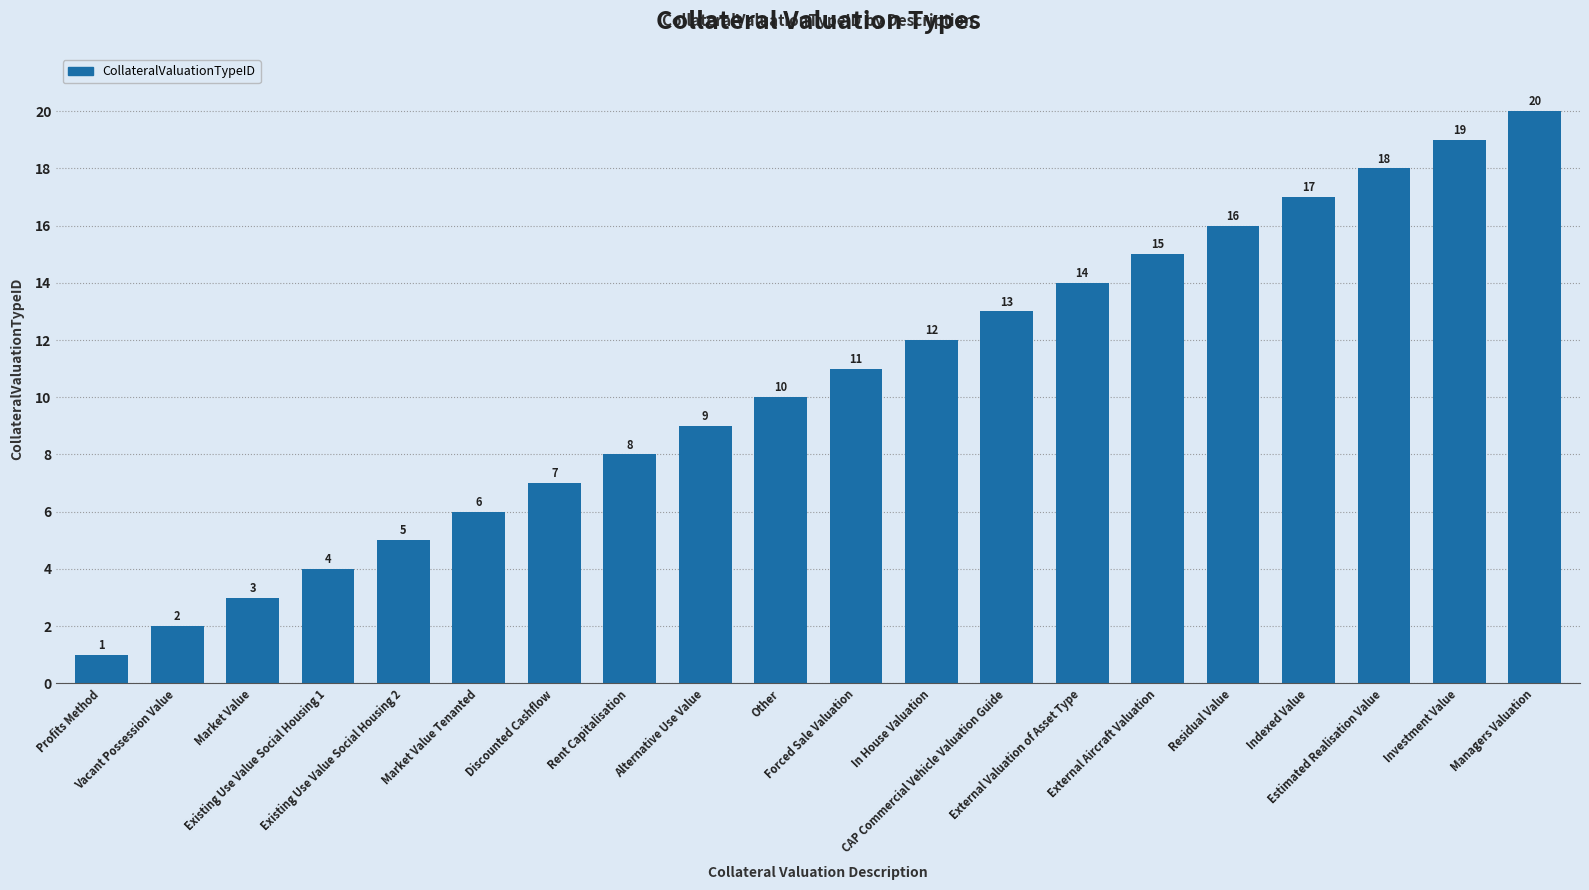

Rank the categories by value from lowest to highest.

Profits Method, Vacant Possession Value, Market Value, Existing Use Value Social Housing 1, Existing Use Value Social Housing 2, Market Value Tenanted, Discounted Cashflow, Rent Capitalisation, Alternative Use Value, Other, Forced Sale Valuation, In House Valuation, CAP Commercial Vehicle Valuation Guide, External Valuation of Asset Type, External Aircraft Valuation, Residual Value, Indexed Value, Estimated Realisation Value, Investment Value, Managers Valuation